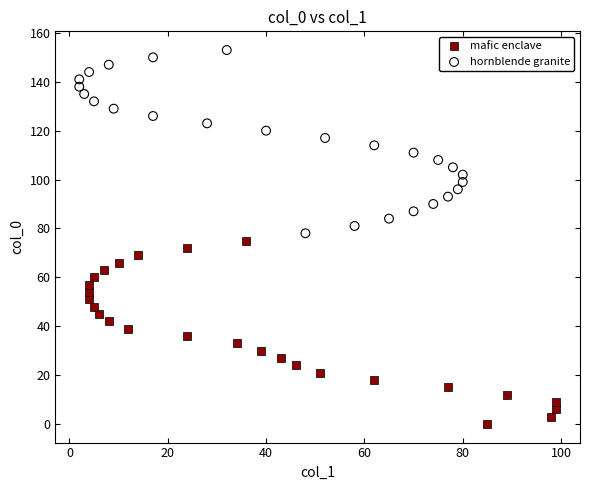

Which series contains the highest Y value?

hornblende granite